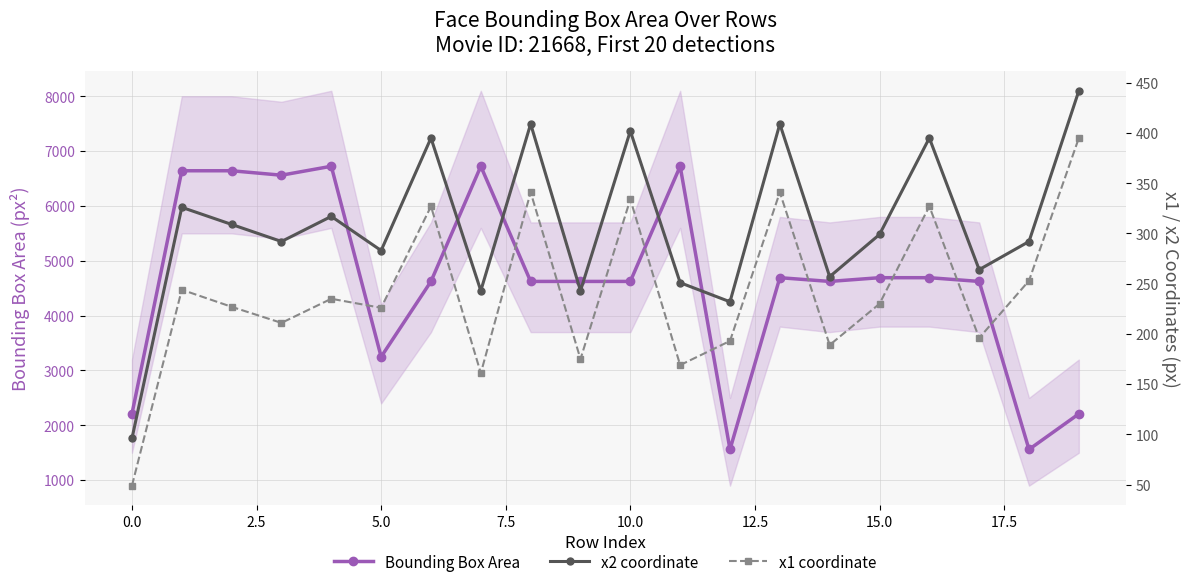

Rank the series at 14 from lowest to highest value.

x1 coordinate, x2 coordinate, Bounding Box Area